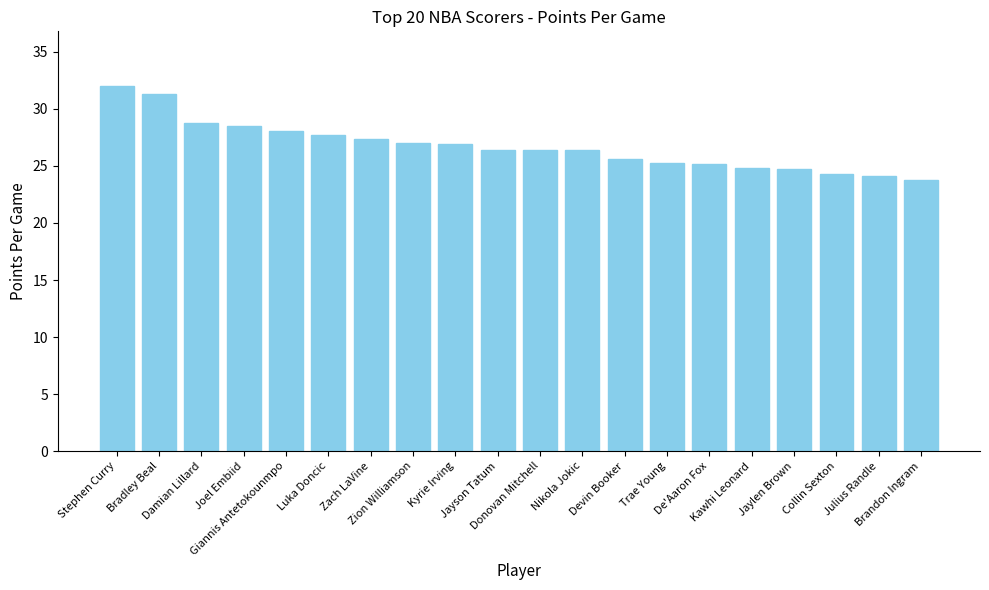

Which label corresponds to the smallest value in the chart?

Brandon Ingram